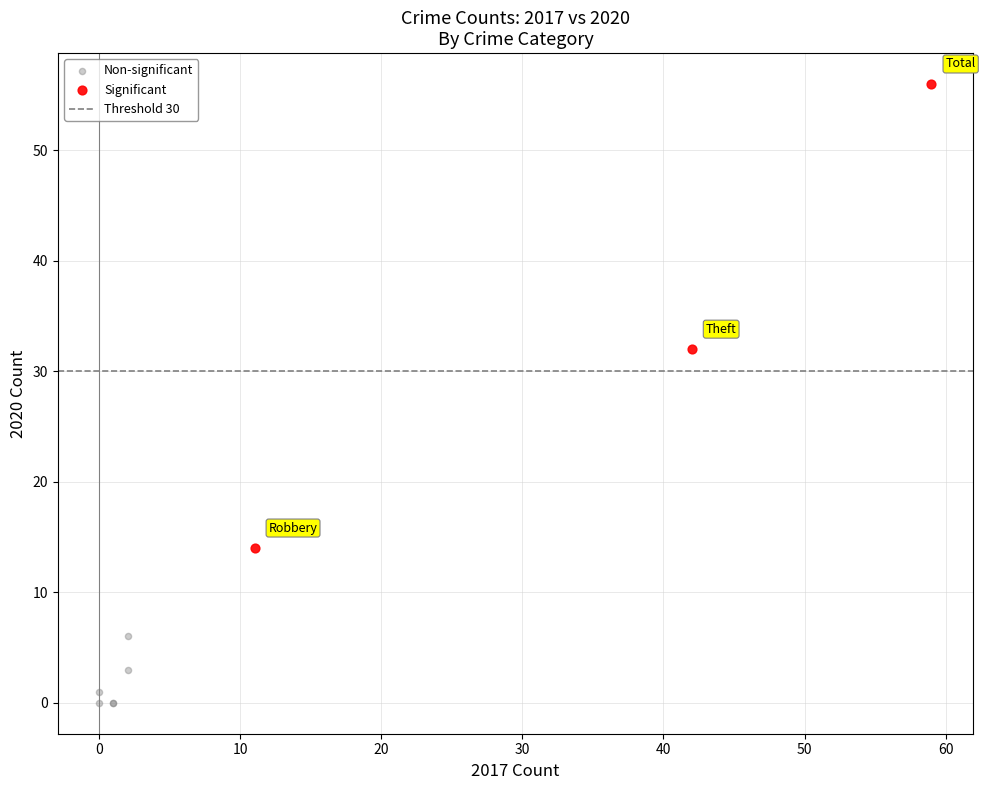

Which series has the largest Y range (max minus min)?

Significant